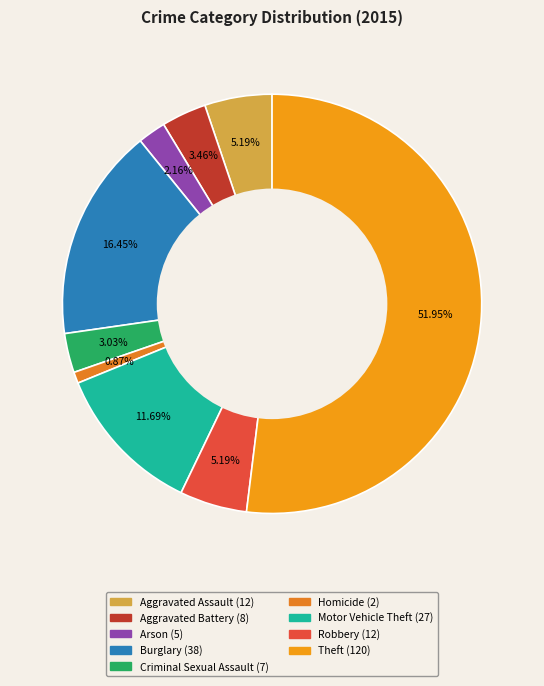

Count the number of slices in the pie.

9